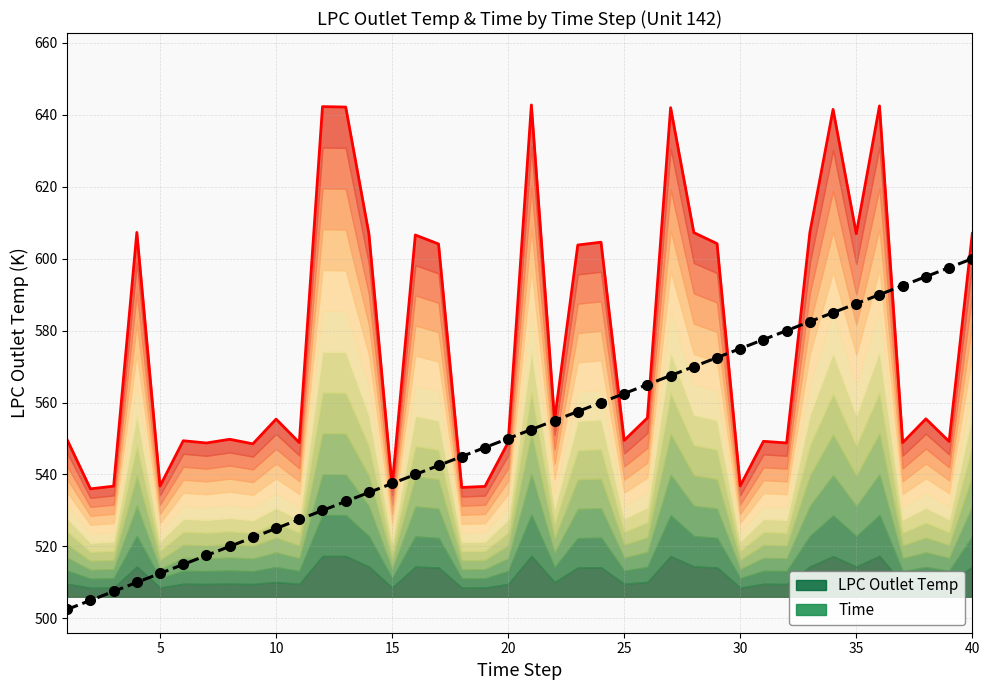

What is the minimum value for Time?

502.5